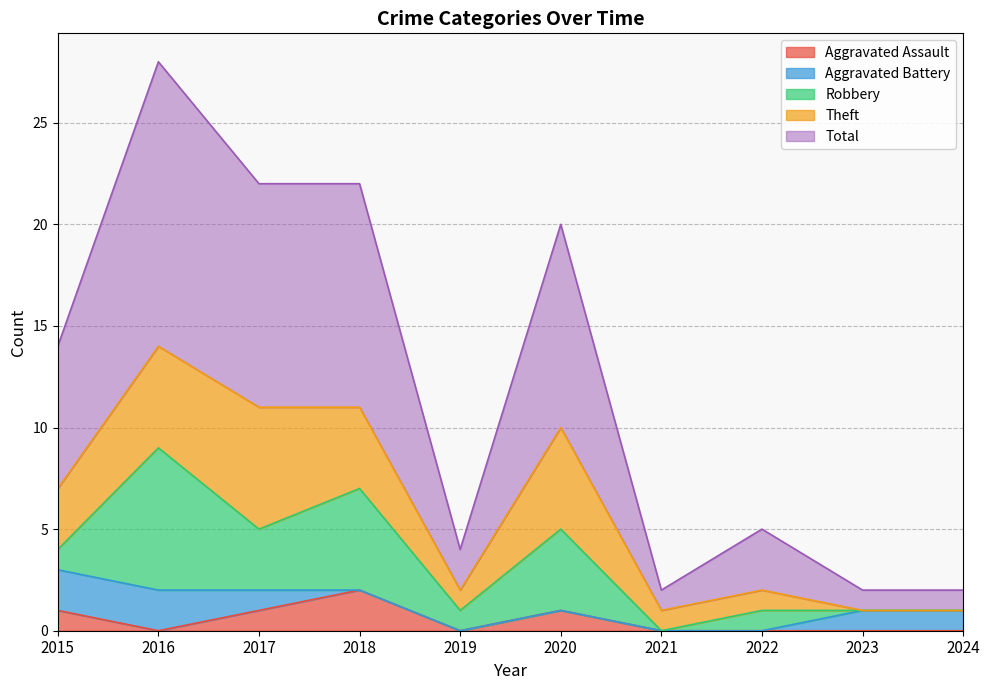

Reading left to right, what are all the values shown in this chart?

Aggravated Assault: 2015=1	2016=0	2017=1	2018=2	2019=0	2020=1	2021=0	2022=0	2023=0	2024=0
Aggravated Battery: 2015=2	2016=2	2017=1	2018=0	2019=0	2020=0	2021=0	2022=0	2023=1	2024=1
Robbery: 2015=1	2016=7	2017=3	2018=5	2019=1	2020=4	2021=0	2022=1	2023=0	2024=0
Theft: 2015=3	2016=5	2017=6	2018=4	2019=1	2020=5	2021=1	2022=1	2023=0	2024=0
Total: 2015=7	2016=14	2017=11	2018=11	2019=2	2020=10	2021=1	2022=3	2023=1	2024=1